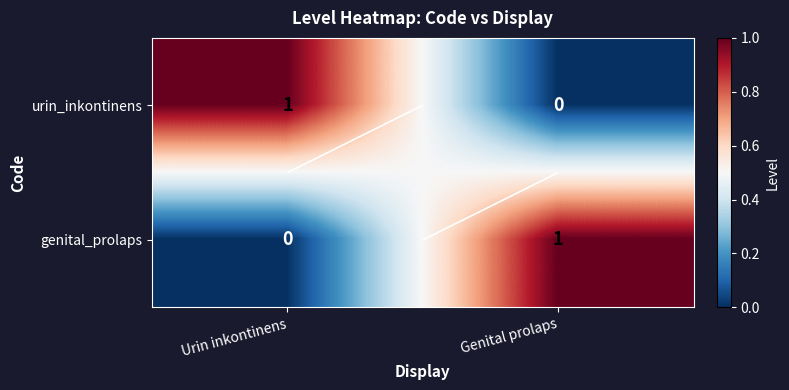

At which label does genital_prolaps reach its minimum?

Urin inkontinens